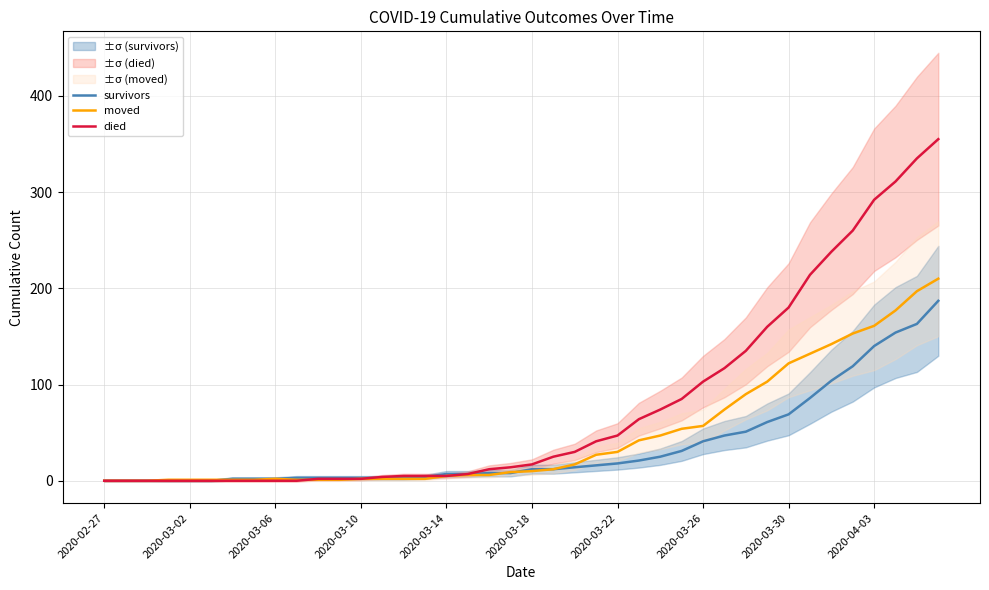

Reading left to right, extract all data points from this chart.

survivors: 0	0	0	0	0	0	2	2	2	3	3	3	3	3	3	4	7	7	8	8	12	12	14	16	18	21	25	31	41	47	51	61	69	86	104	119	140	154	163	187
moved: 0	0	0	1	1	1	1	1	2	1	1	1	2	2	2	2	5	6	6	9	10	12	17	27	30	42	47	54	57	74	90	103	122	132	142	153	161	177	197	210
died: 0	0	0	0	0	0	0	0	0	0	2	2	2	4	5	5	5	7	12	14	17	25	30	41	47	64	74	85	103	117	135	160	180	214	238	260	292	311	335	355